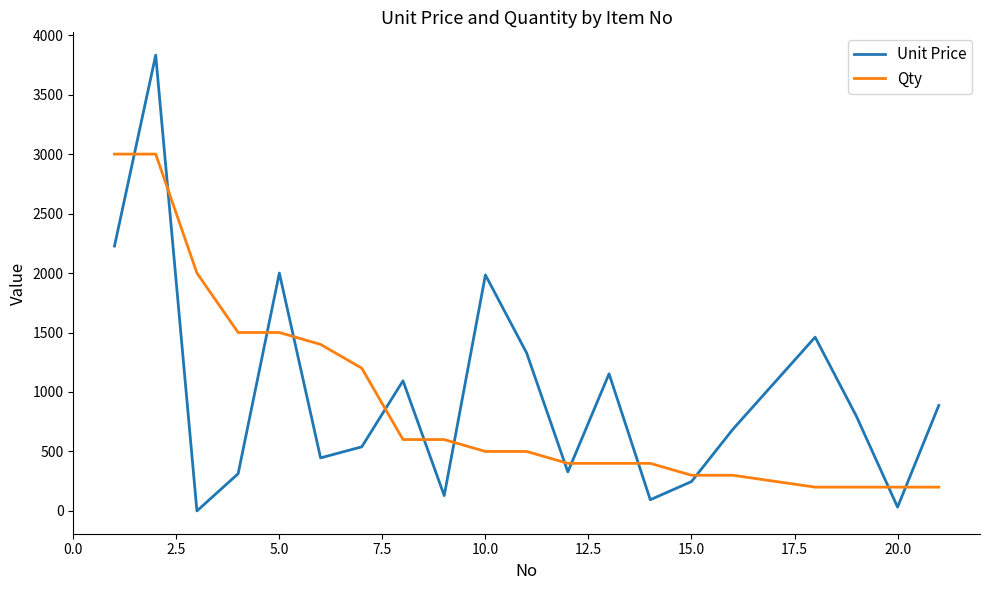

Which series ends up on top after the final intersection of Qty and Unit Price?

Unit Price